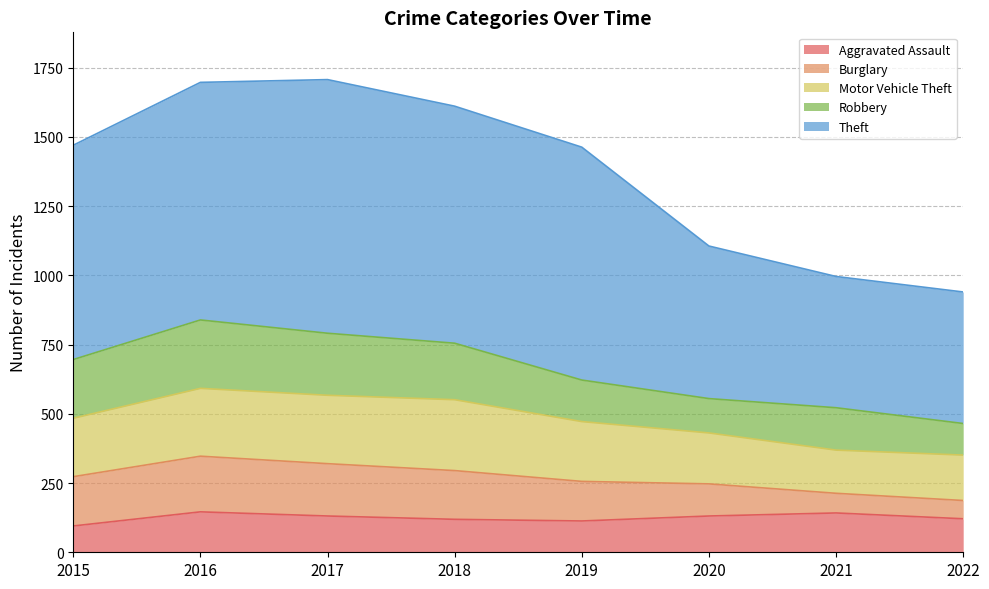

What is the average value of the Aggravated Assault series?

125